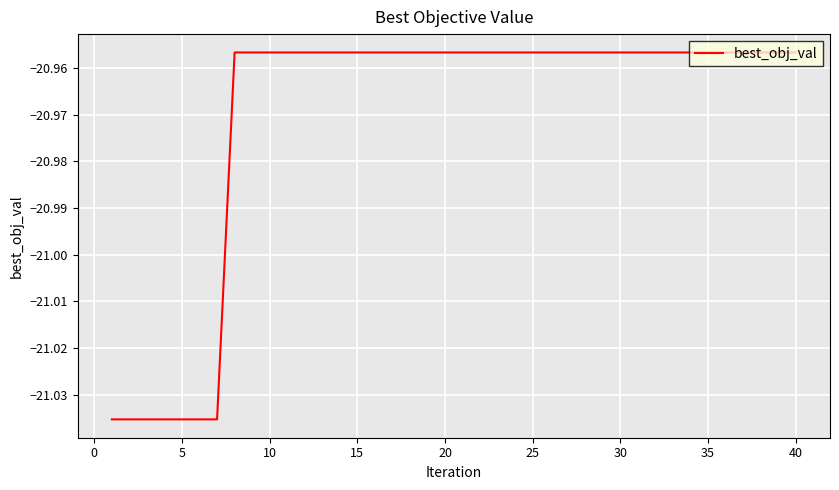

True or false: there are more than 2 points higher than both neighbors.

False